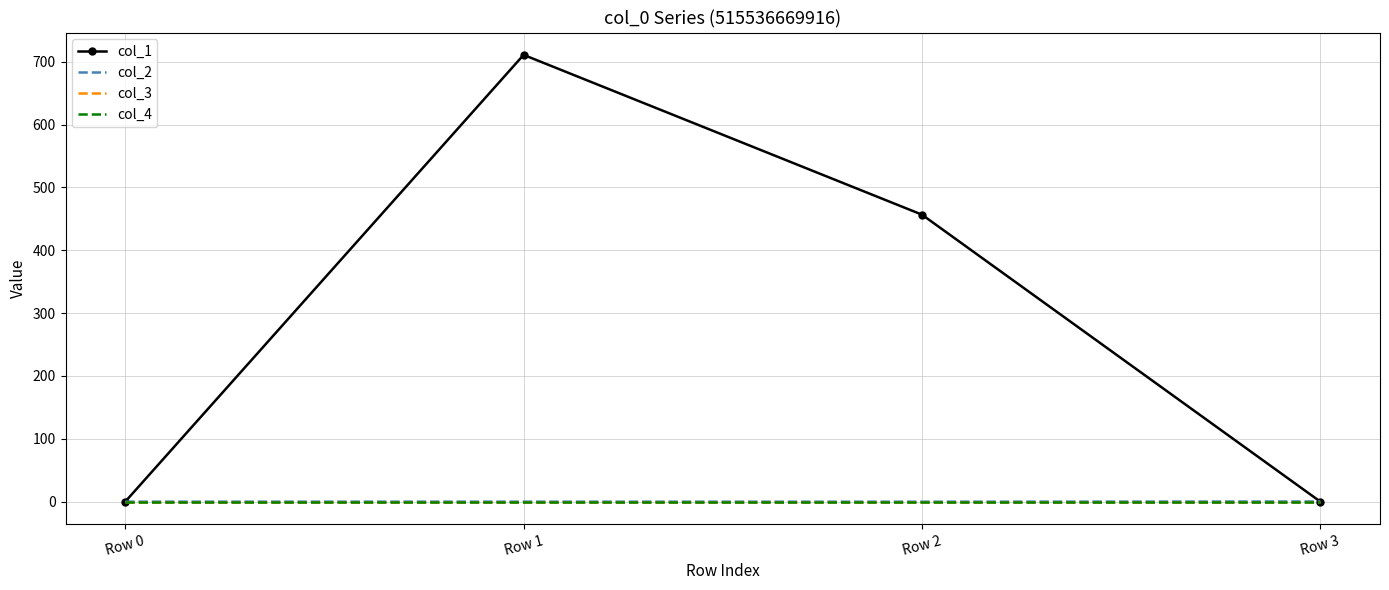

What is the difference between the maximum and minimum values in the col_1 series?

711.0